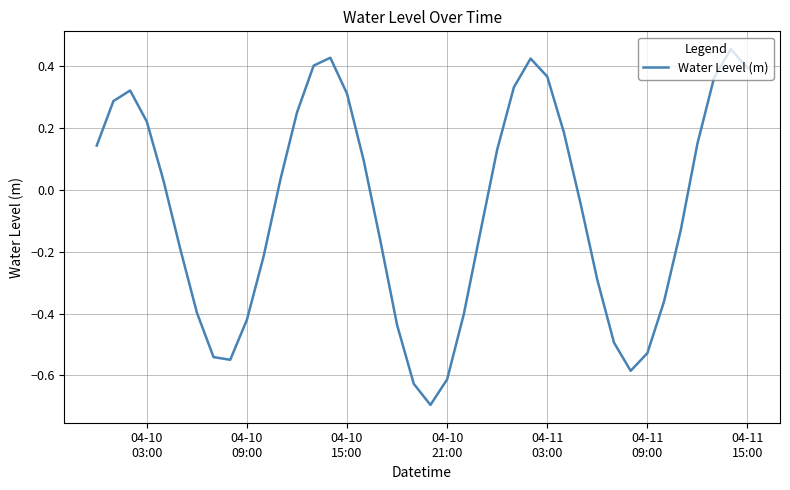

What is the difference between the maximum and minimum values?

1.2